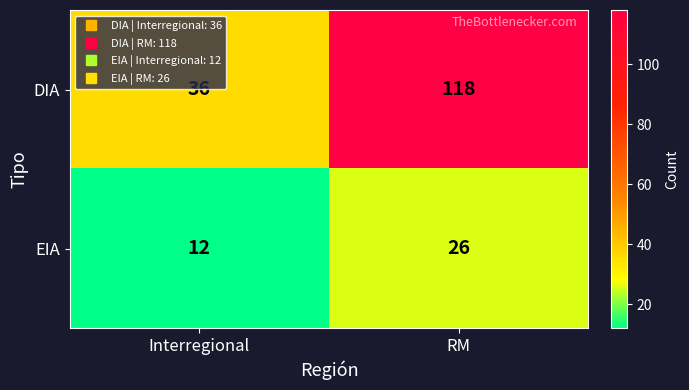

At how many categories does at least one series exceed 33?

2